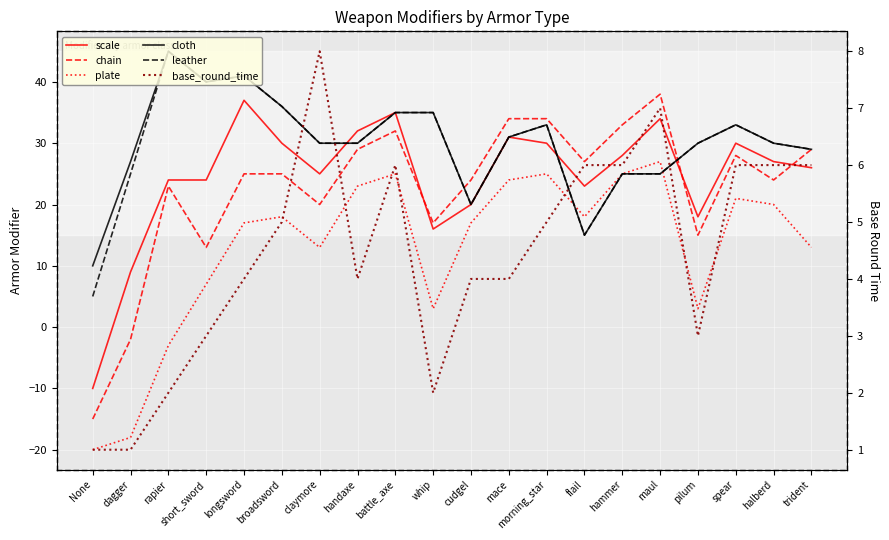

What are all the series names shown in the legend?

scale, chain, plate, cloth, leather, base_round_time